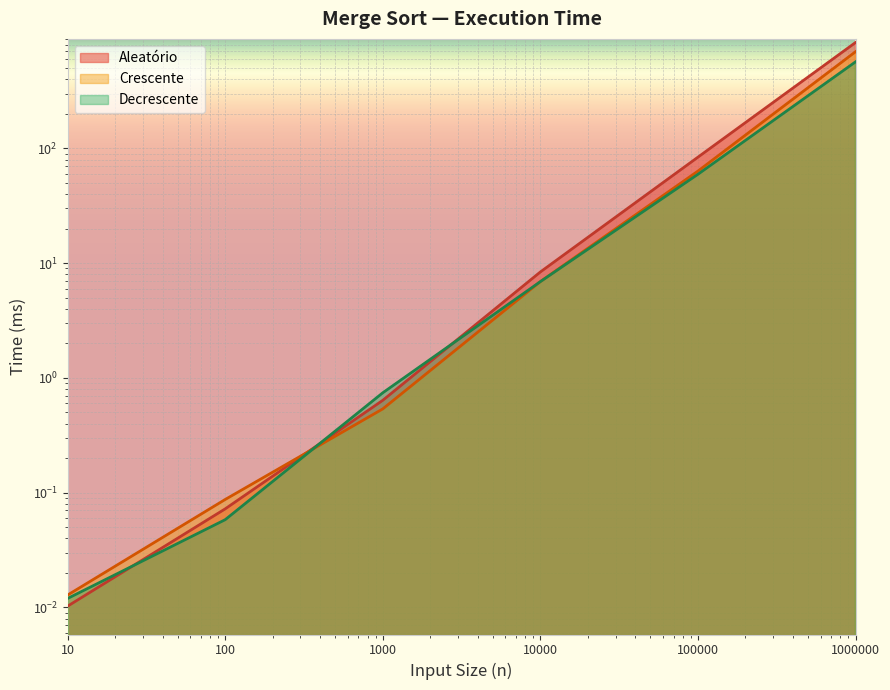

The value of Decrescente at 1000000 is 976.1. True or false?

False